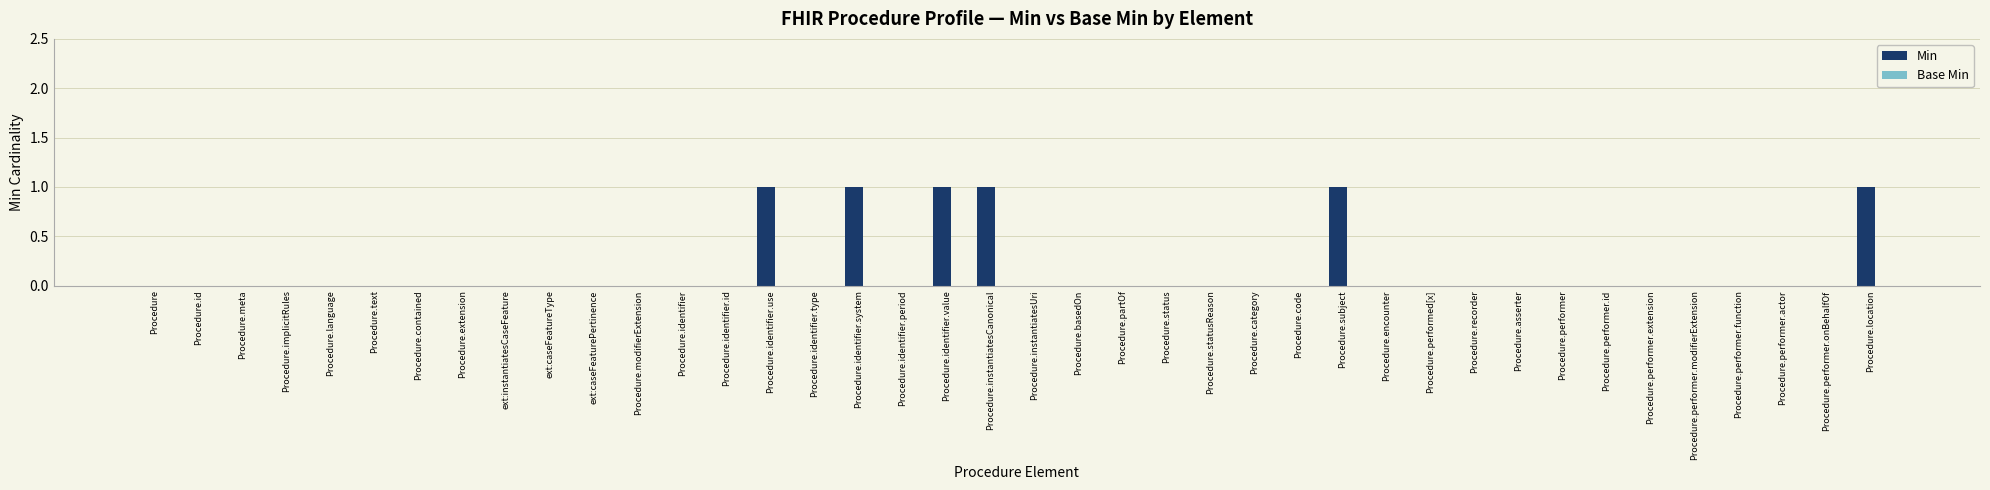

Is it true that the value at Procedure.instantiatesCanonical is 1?

True